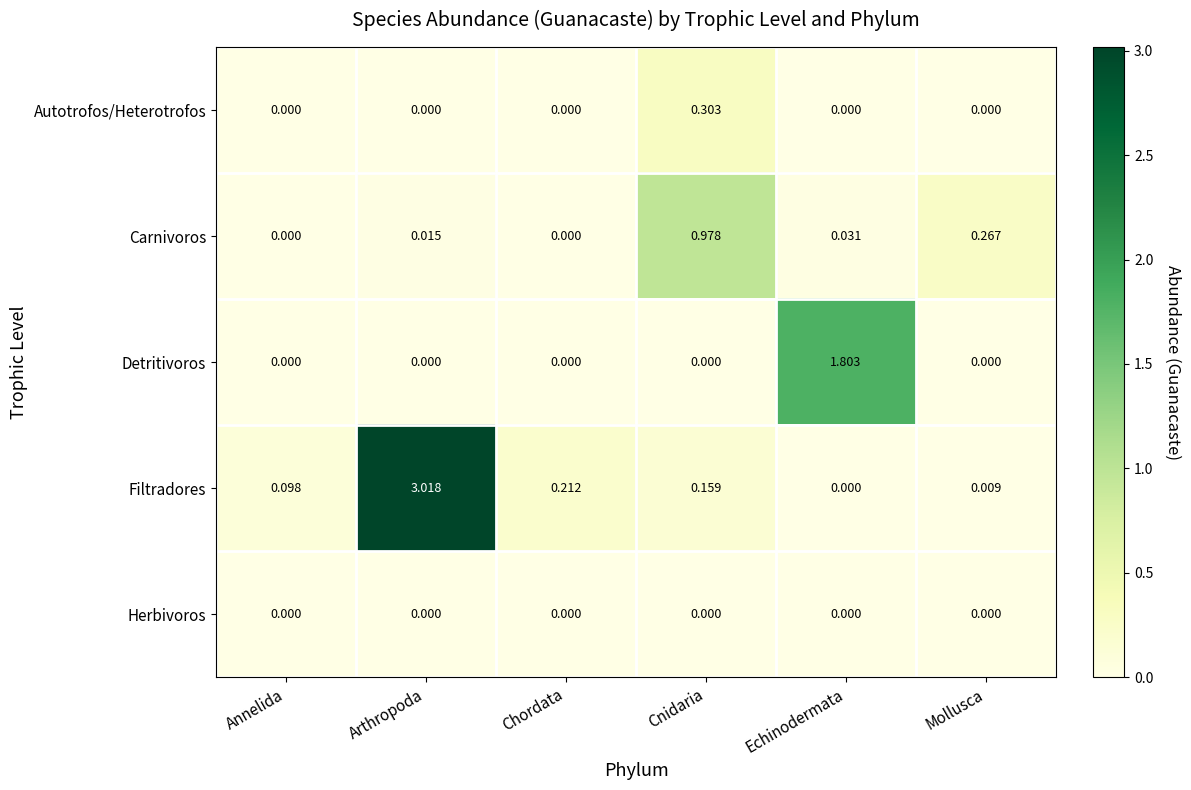

Between Arthropoda and Cnidaria, which series saw the biggest shift?

Filtradores